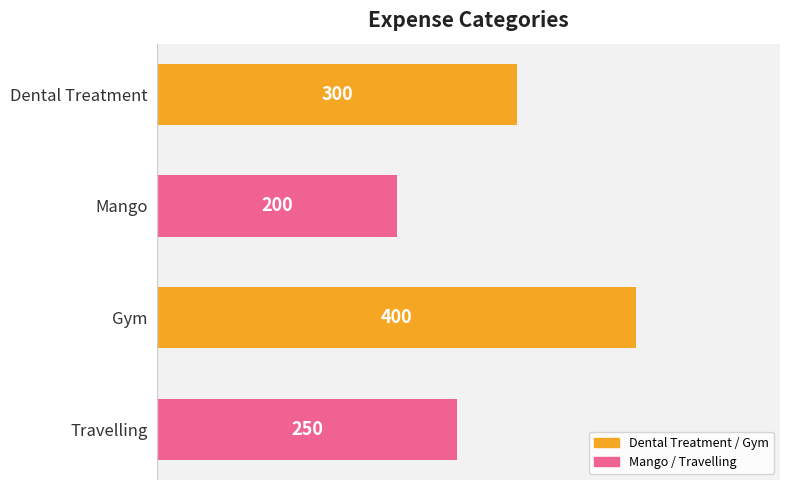

What is the average value?

288